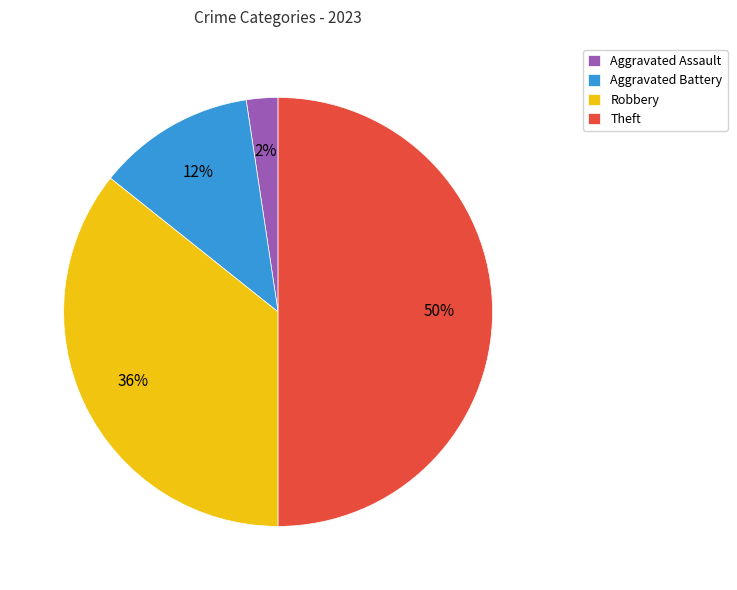

To the nearest percent, what portion does Theft represent?

50%